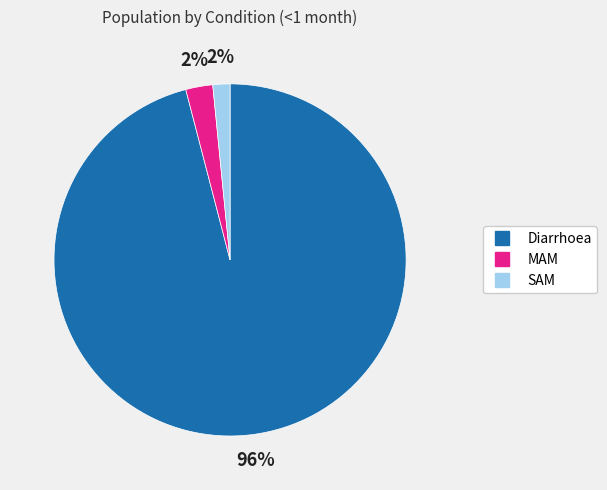

Which slice is the largest?

Diarrhoea